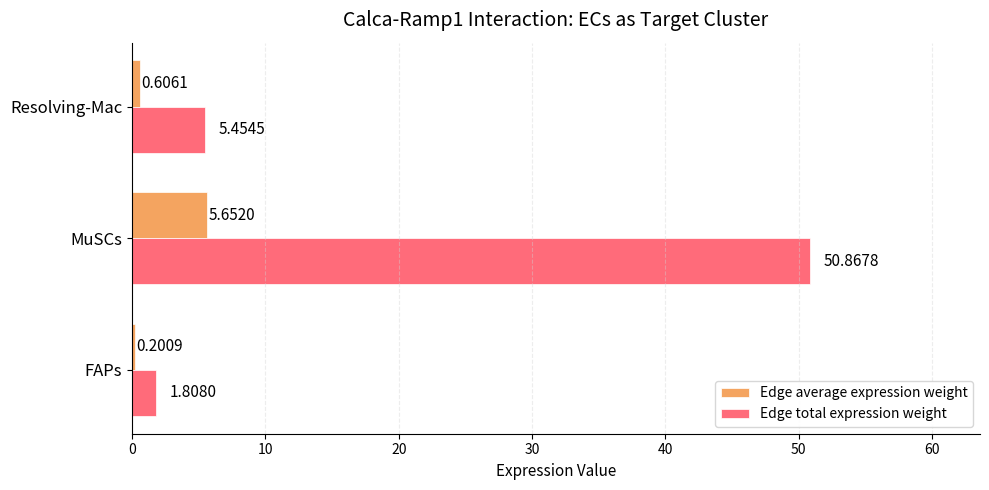

Rank the series by their average value, from highest to lowest.

Edge total expression weight, Edge average expression weight